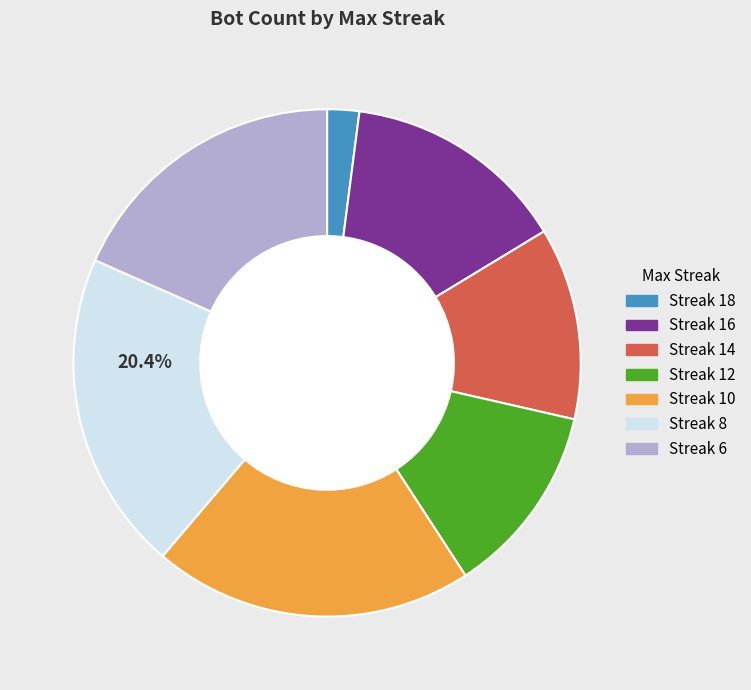

Is there a majority slice in this chart?

No